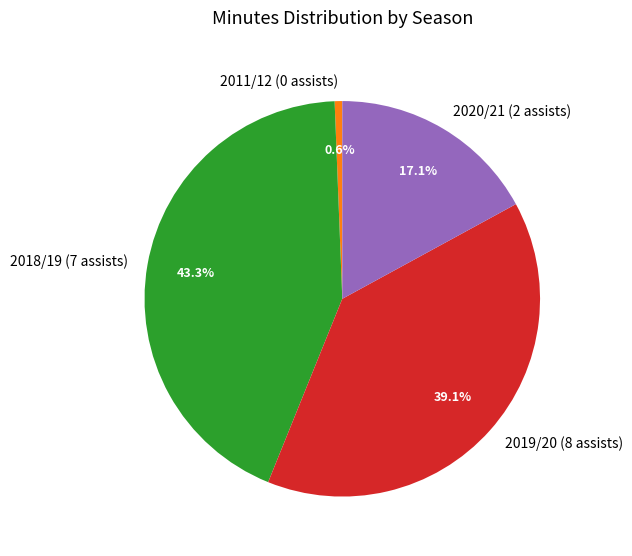

Is it true that 2020/21 (2 assists) is 17% of the pie?

True